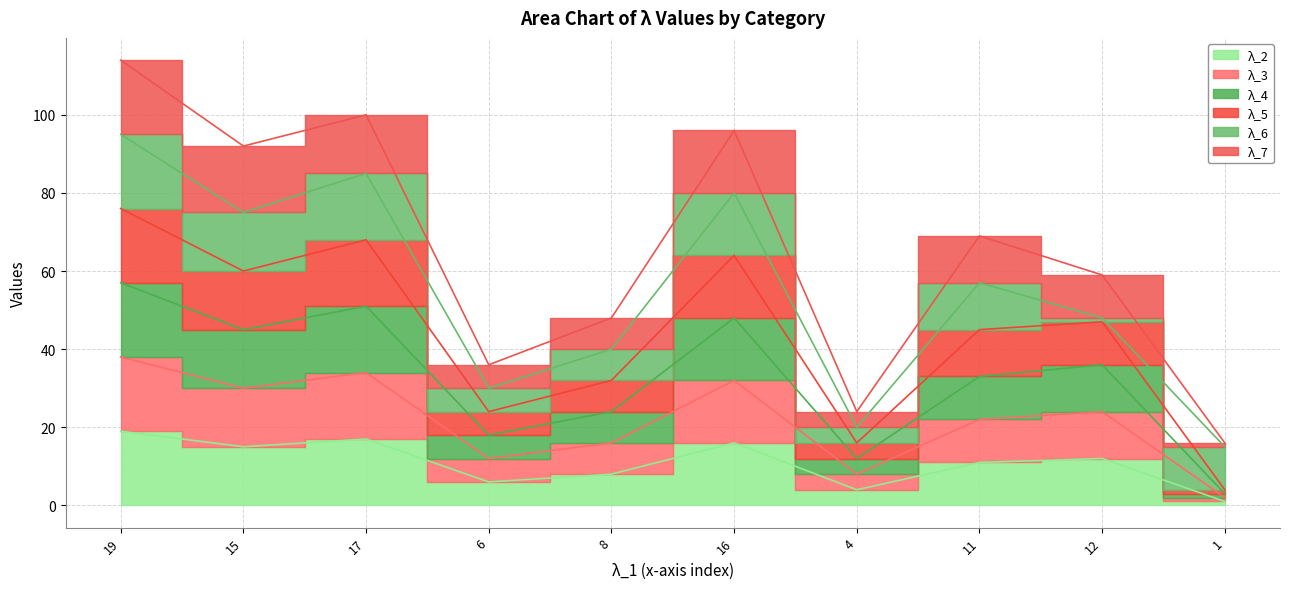

What position from the right is 4?

4